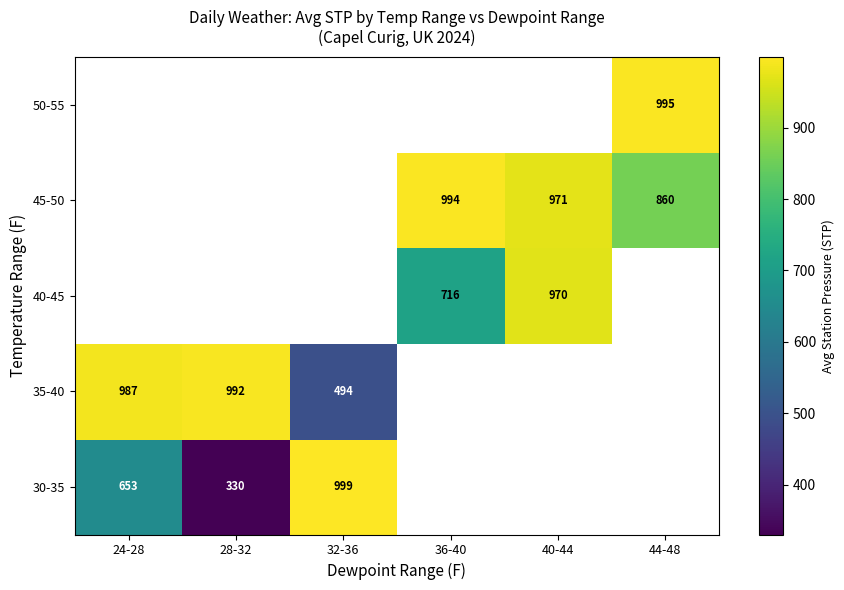

Is it true that 45-50 equals 971 at 40-44?

True